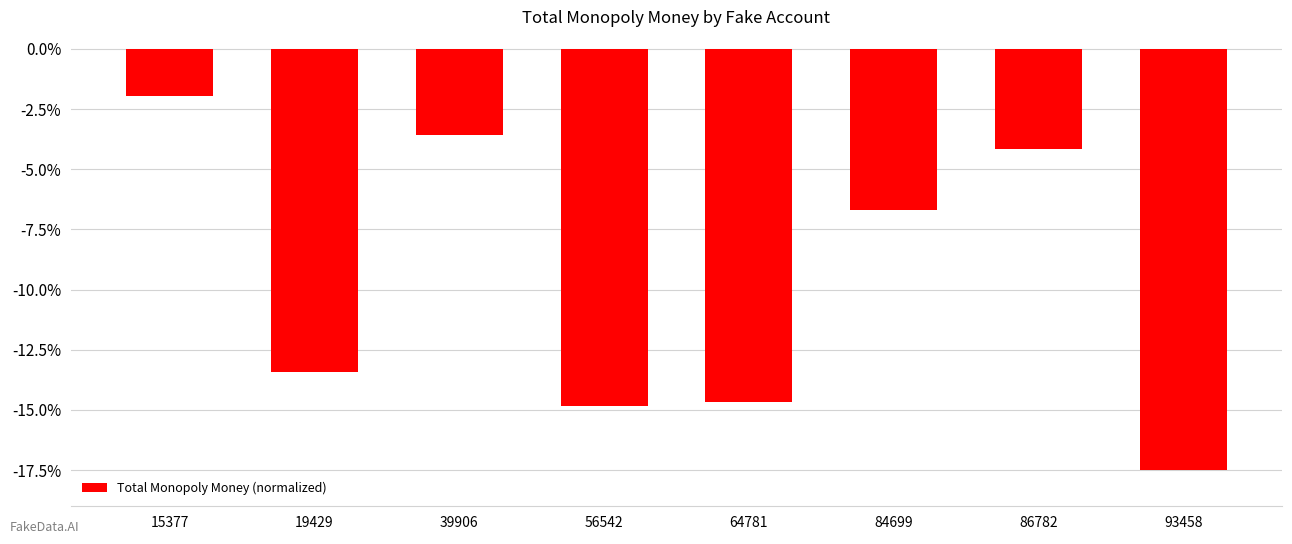

Reading left to right, what are all the values shown in this chart?

-2.0	-13.4	-3.6	-14.8	-14.7	-6.7	-4.2	-17.5